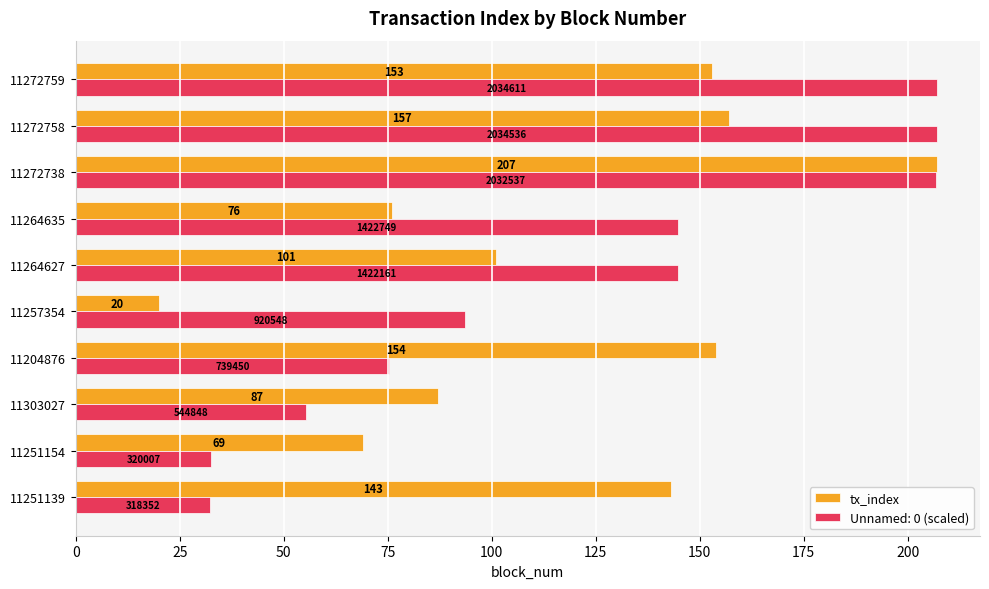

What is the sum of the tx_index values at 11251139 and 11204876?

297.0